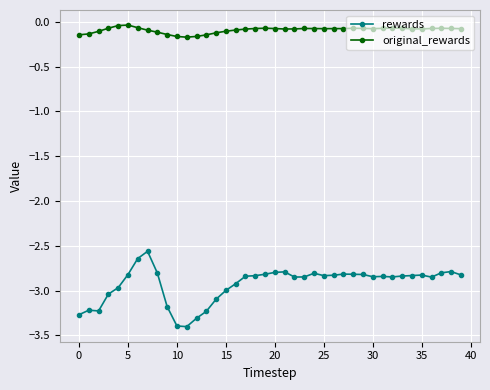

What is the value of the original_rewards point at the 11th from the left?

-0.2